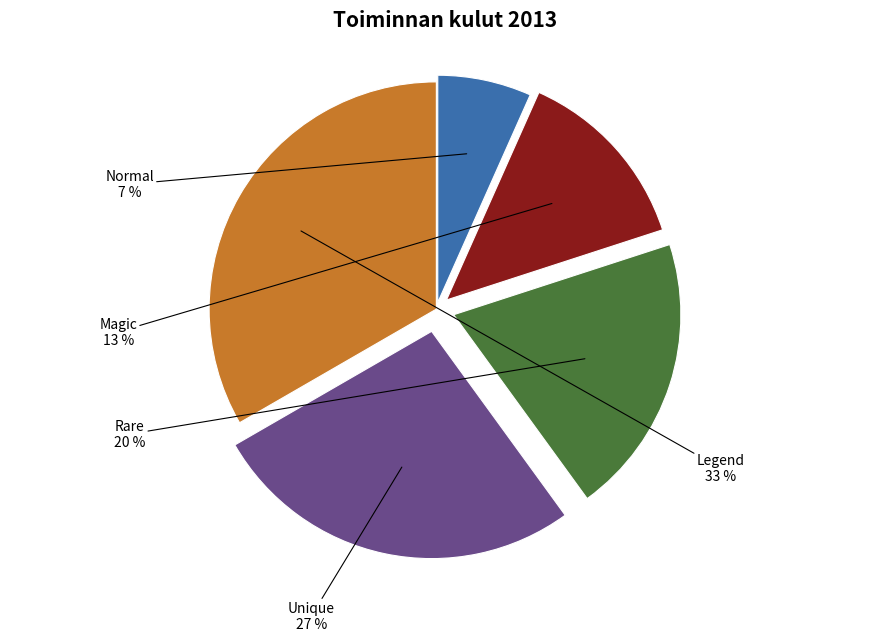

True or false: Unique accounts for 27% of the total.

True